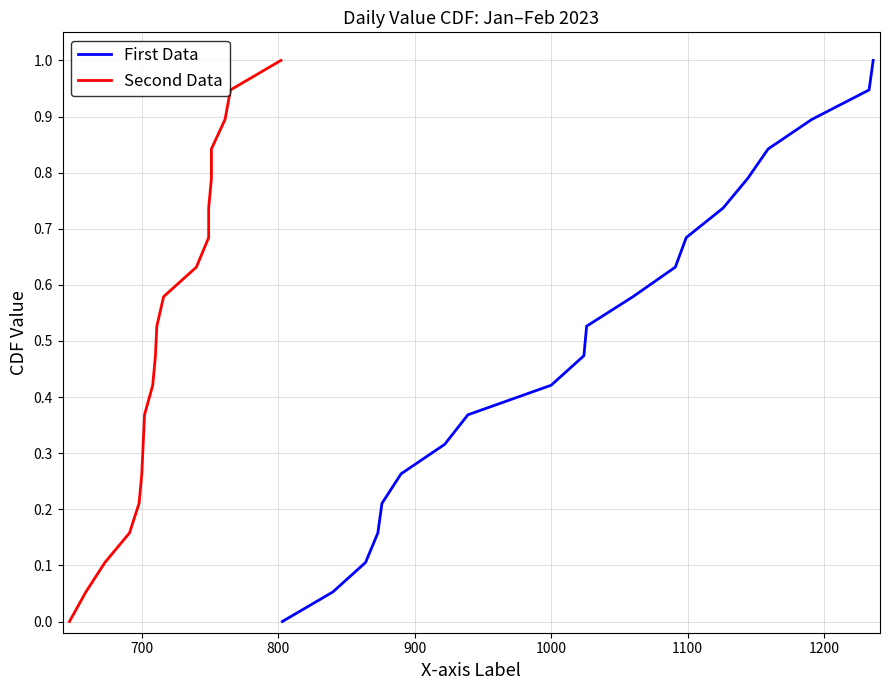

How many data points in Second Data are above 0?

19